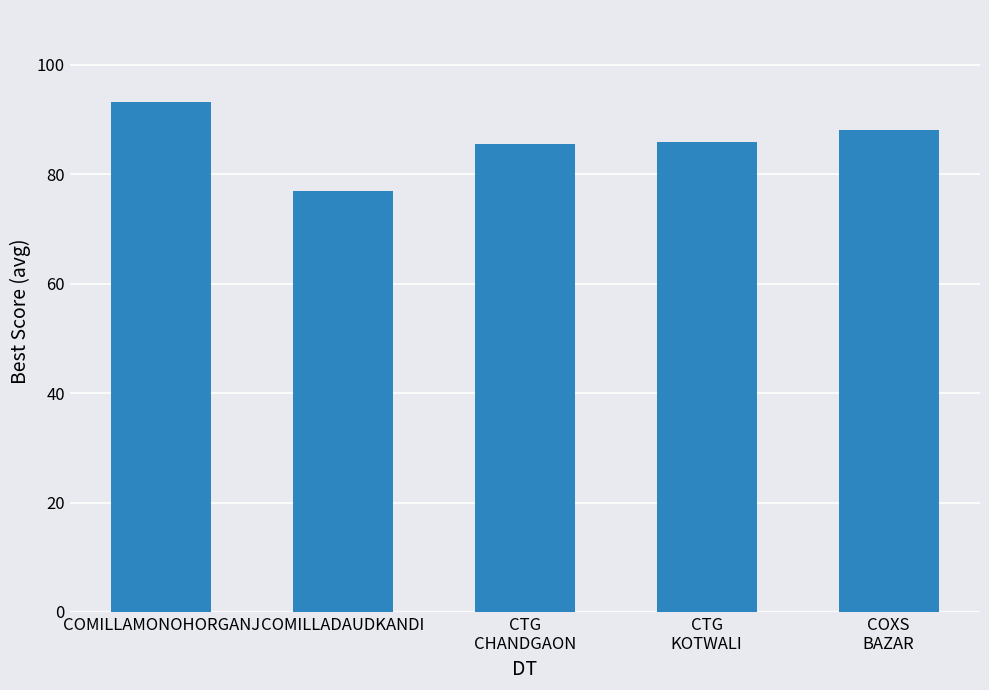

What value does the data have at COMILLAMONOHORGANJ?

93.2